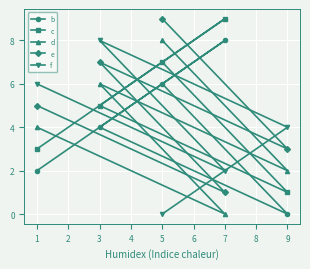

At how many categories does at least one series exceed 5?

4